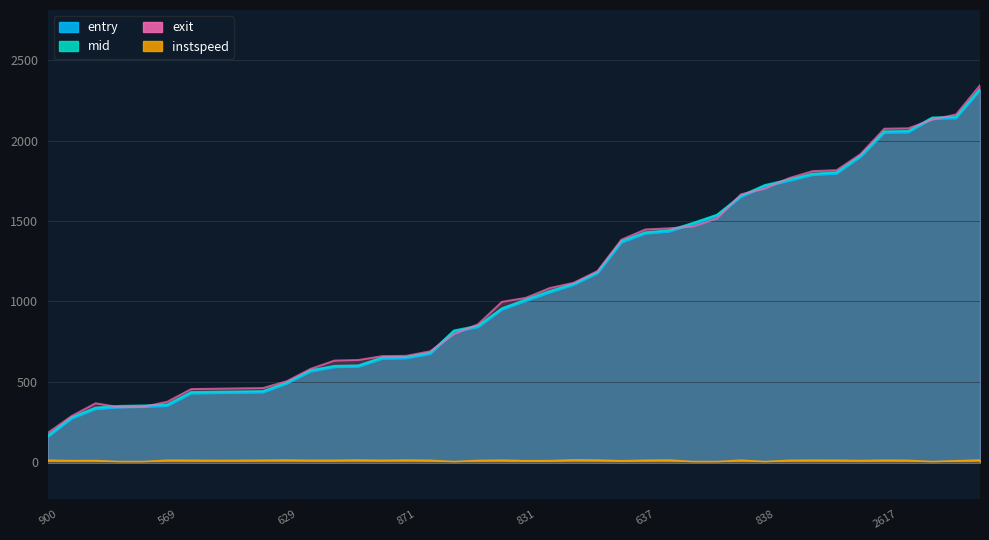

Where does the instspeed series first go above 12?

900